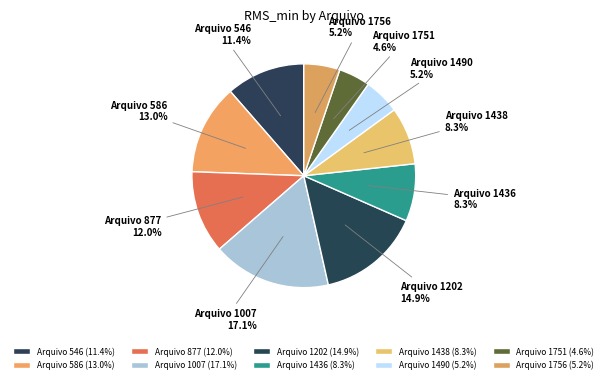

Count the number of slices in the pie.

10